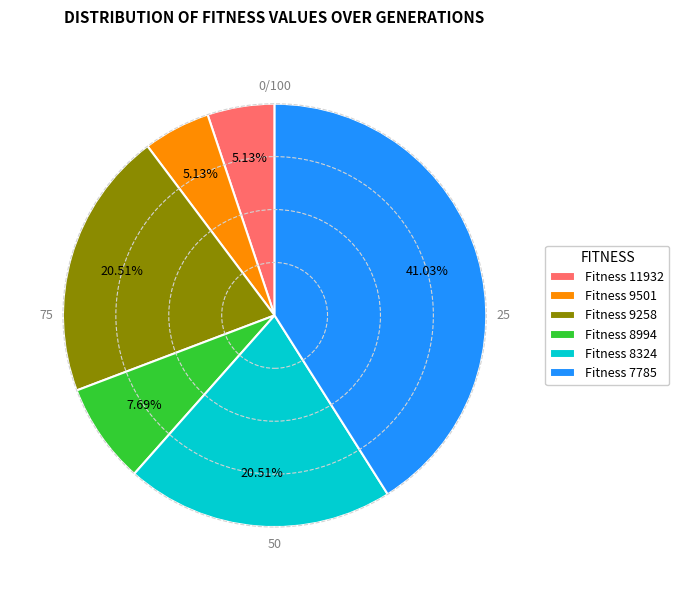

Is the sum of Fitness 9258 and Fitness 8324 greater than half?

No